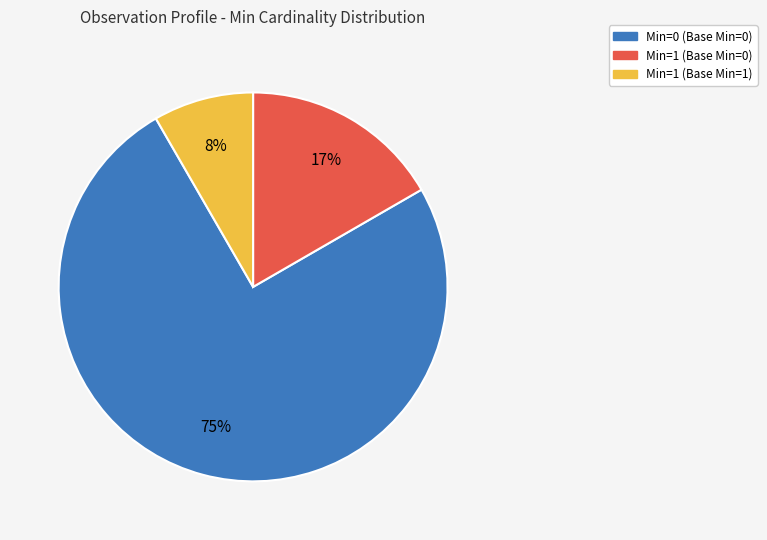

To the nearest percent, what is the difference between the largest and smallest slice percentages?

67%